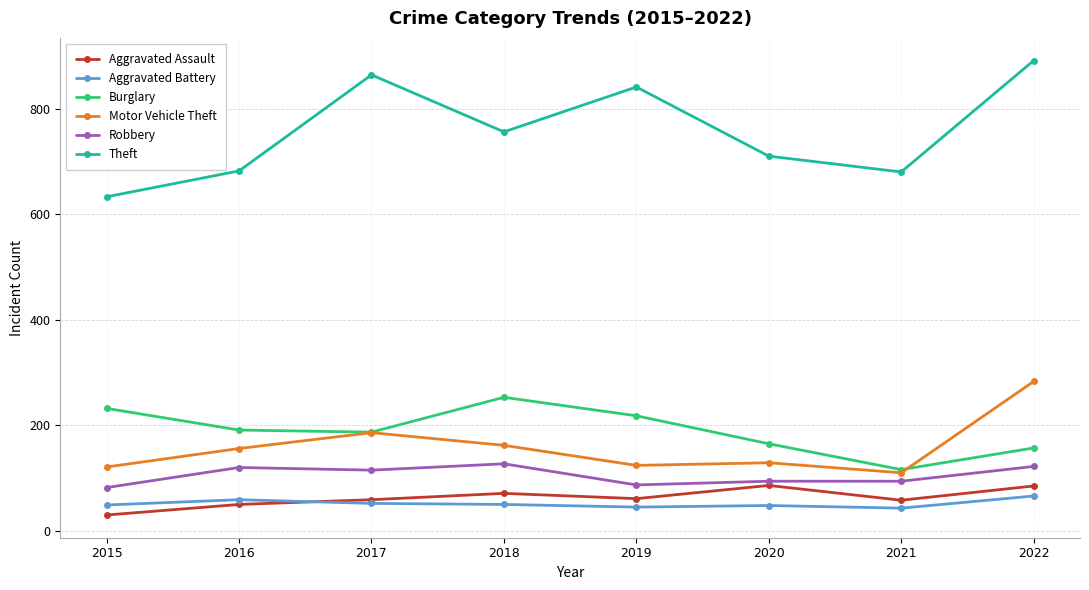

Where does the Burglary series first go above 191?

2015